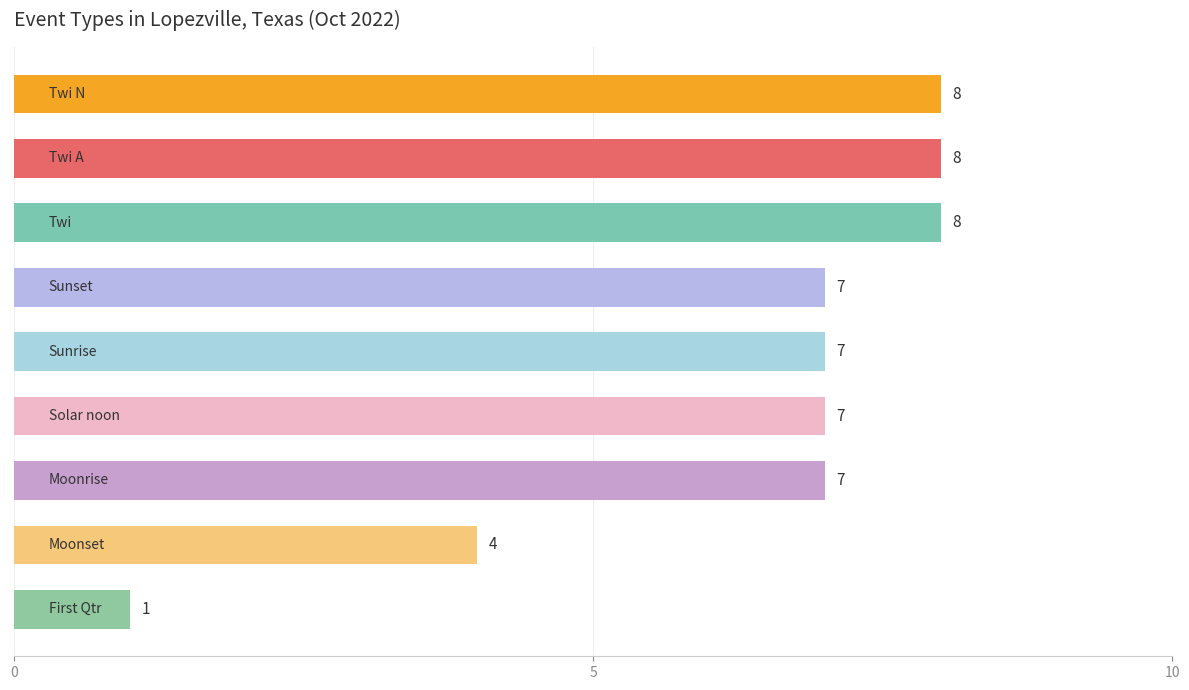

What is the sum of all values?

57